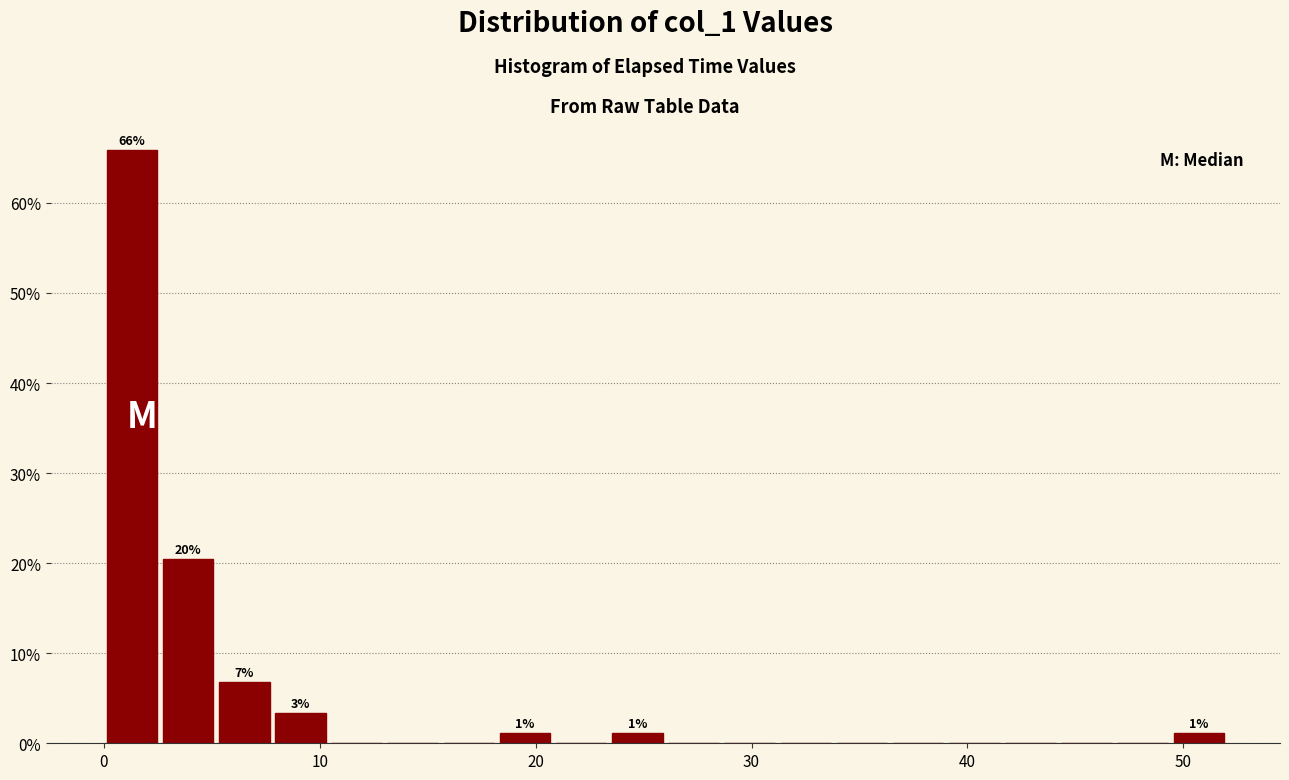

Read against the x-axis, roughly where is the centre of the tallest bar?

1